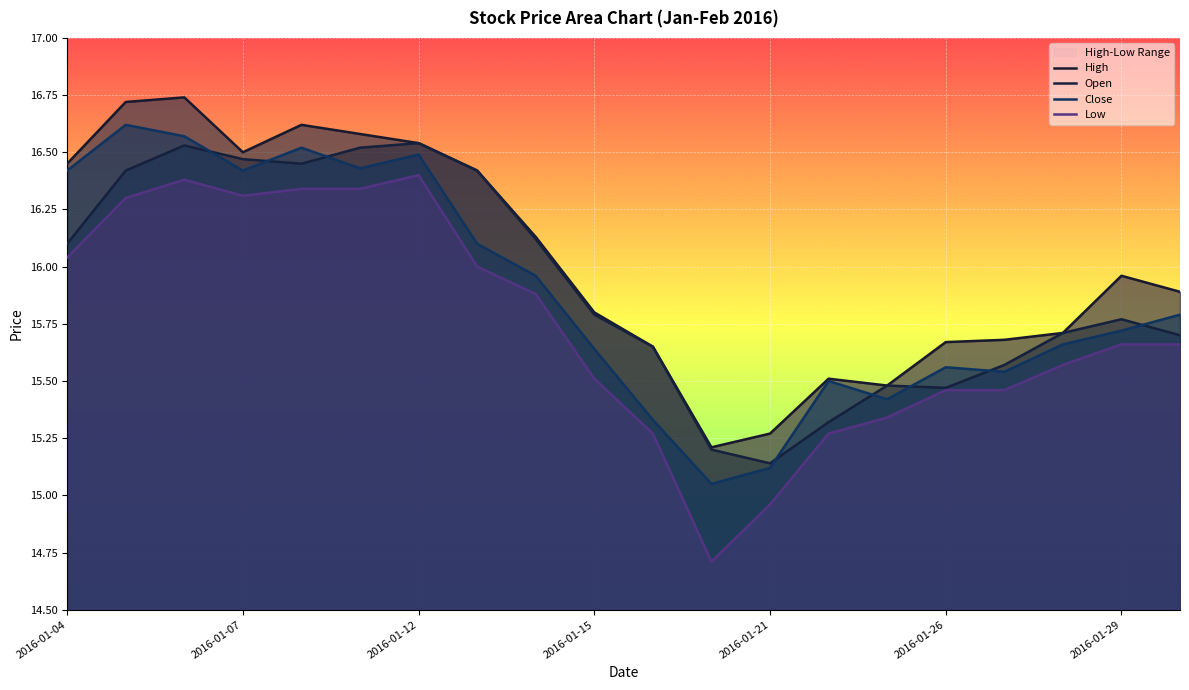

How many categories are shown in the chart?

20